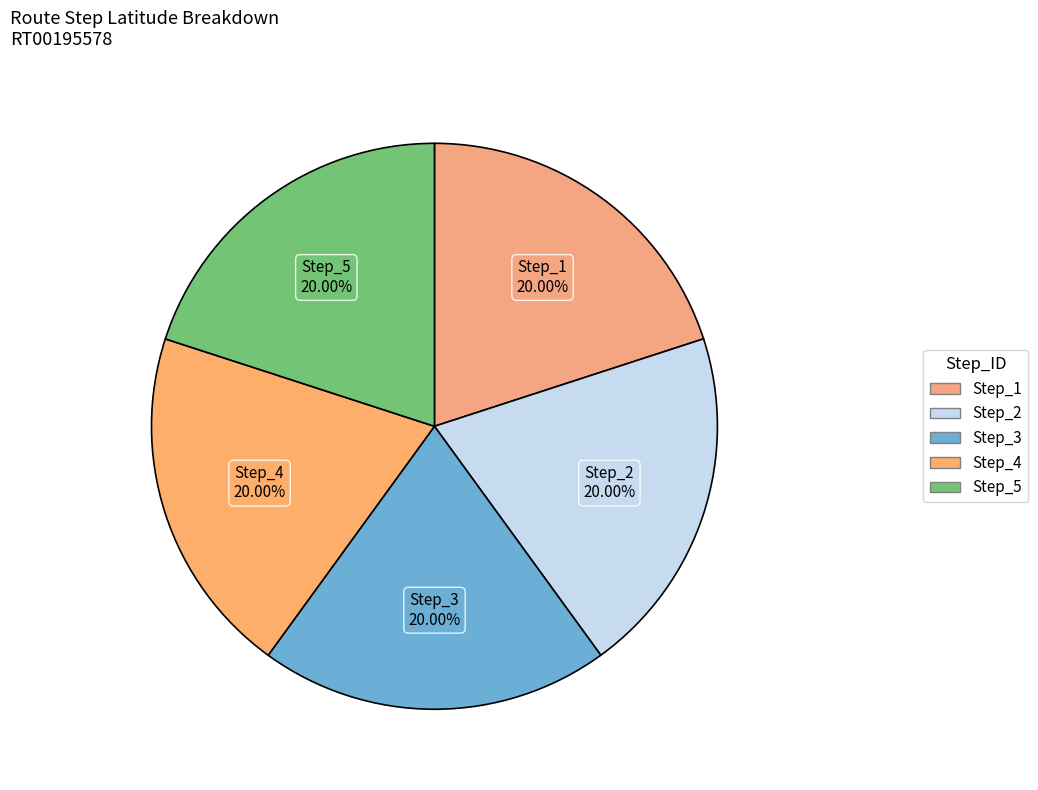

What is the ratio of the value at Step_4 to the value at Step_5?

1.0